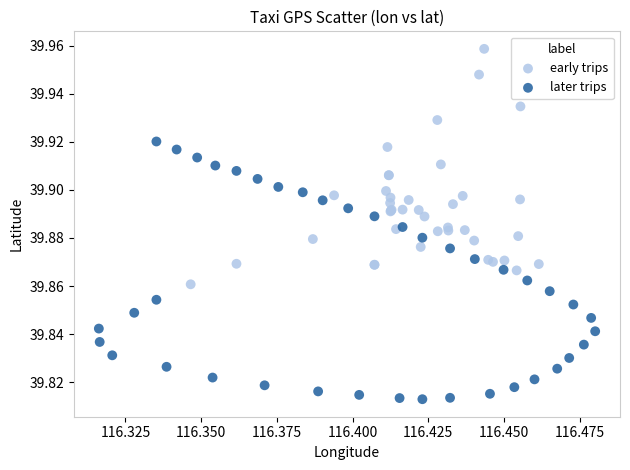

Which series contains the highest Y value?

early trips